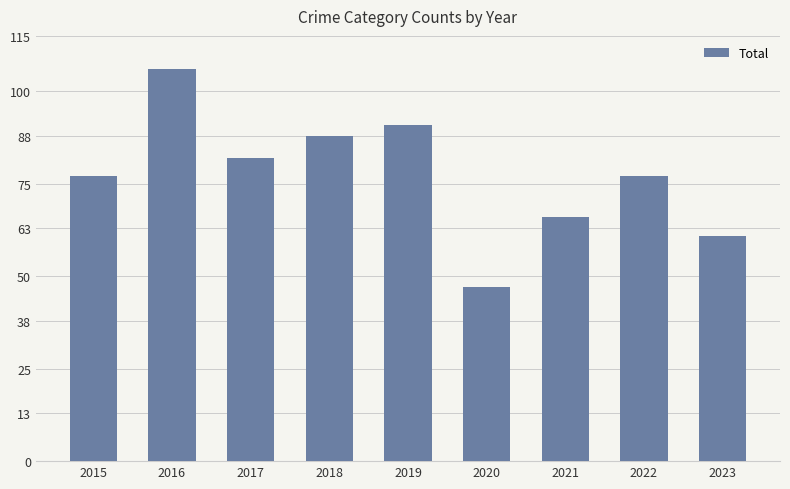

What is the difference between the maximum and minimum values?

59